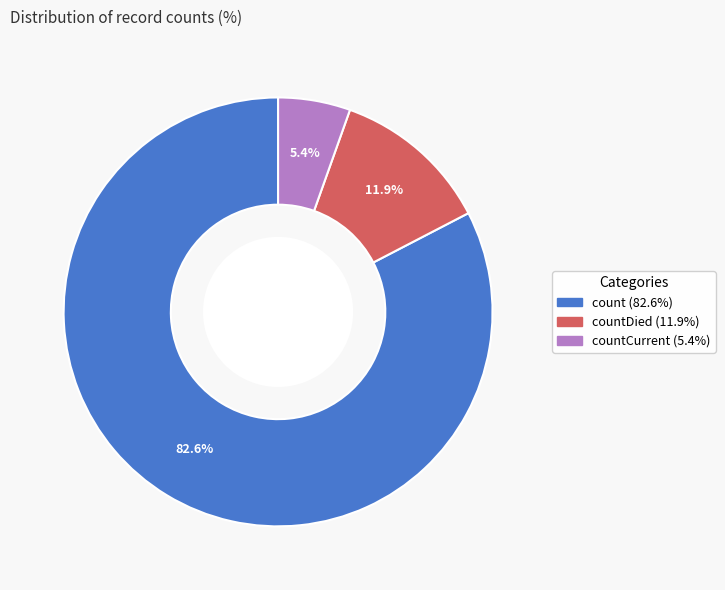

Is there a majority slice in this chart?

Yes